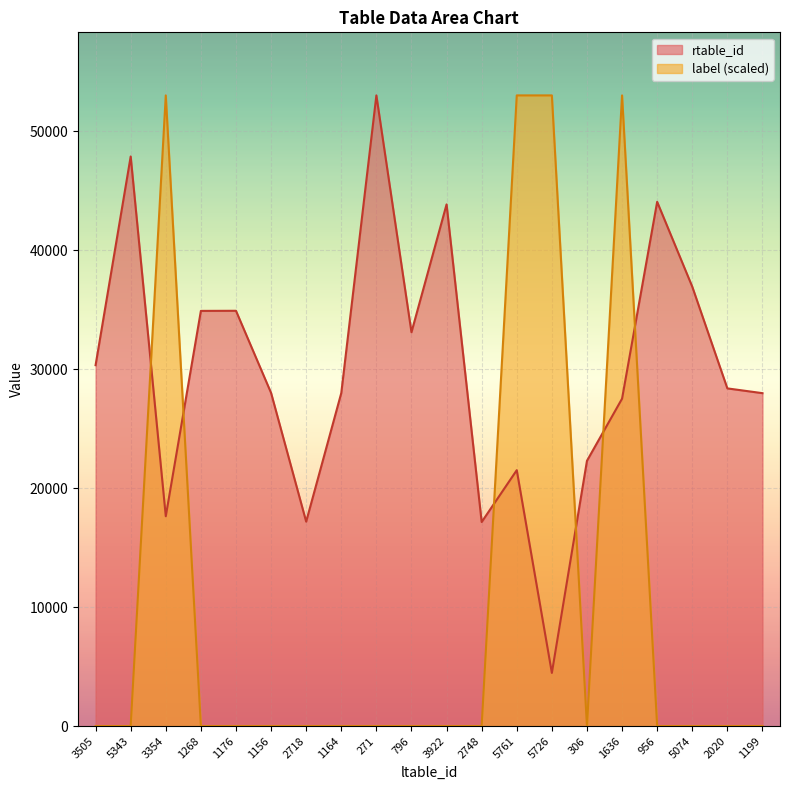

What is the label of the 7th point from the right?

5726